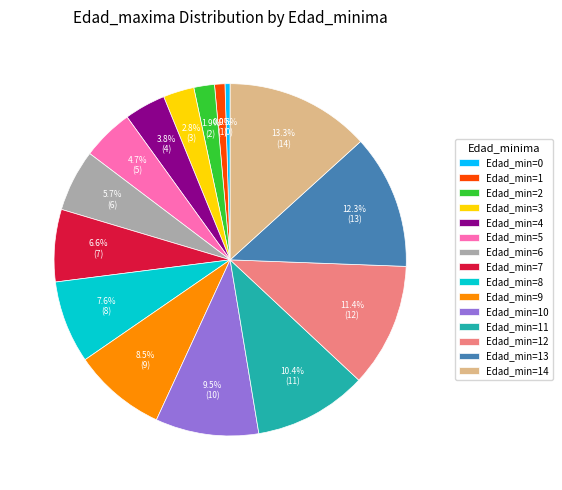

Does Edad_min=8 account for over 50% of the chart?

No